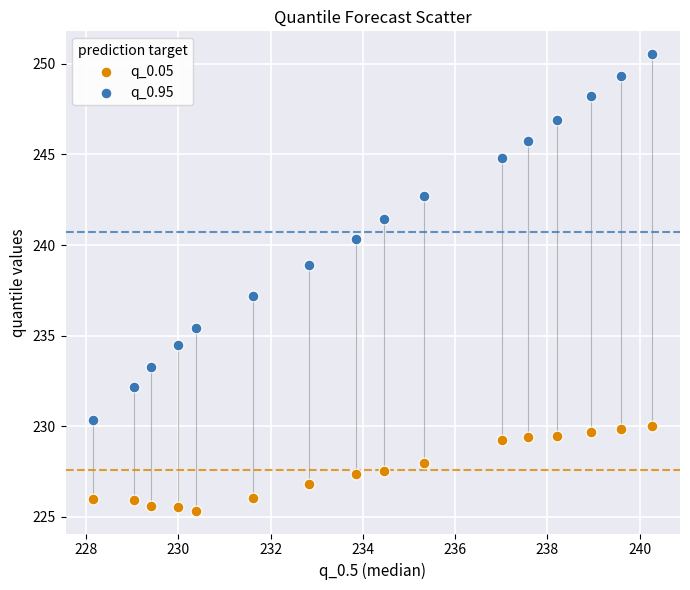

Which series has the widest spread of Y values?

q_0.95